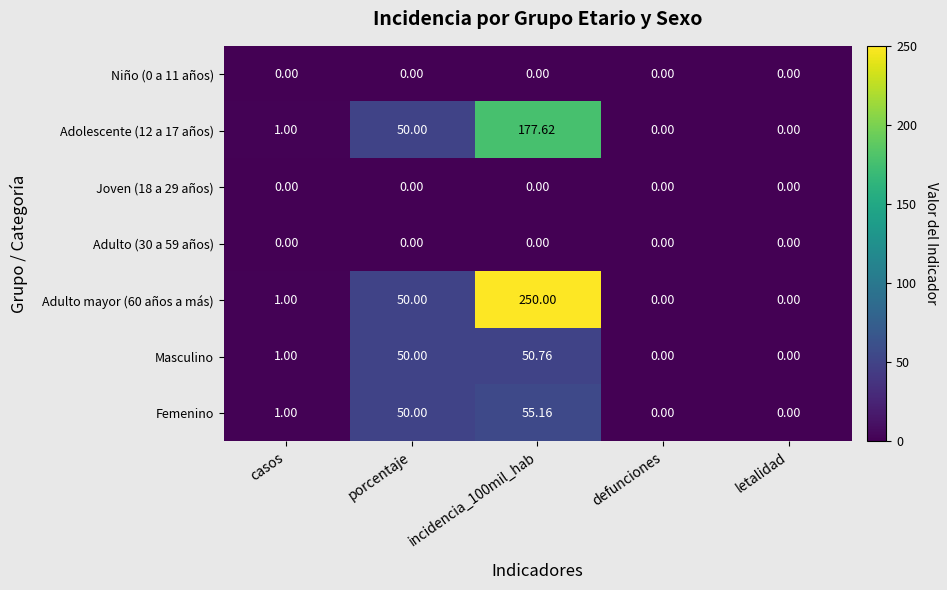

How many positive values does the Femenino series have?

3